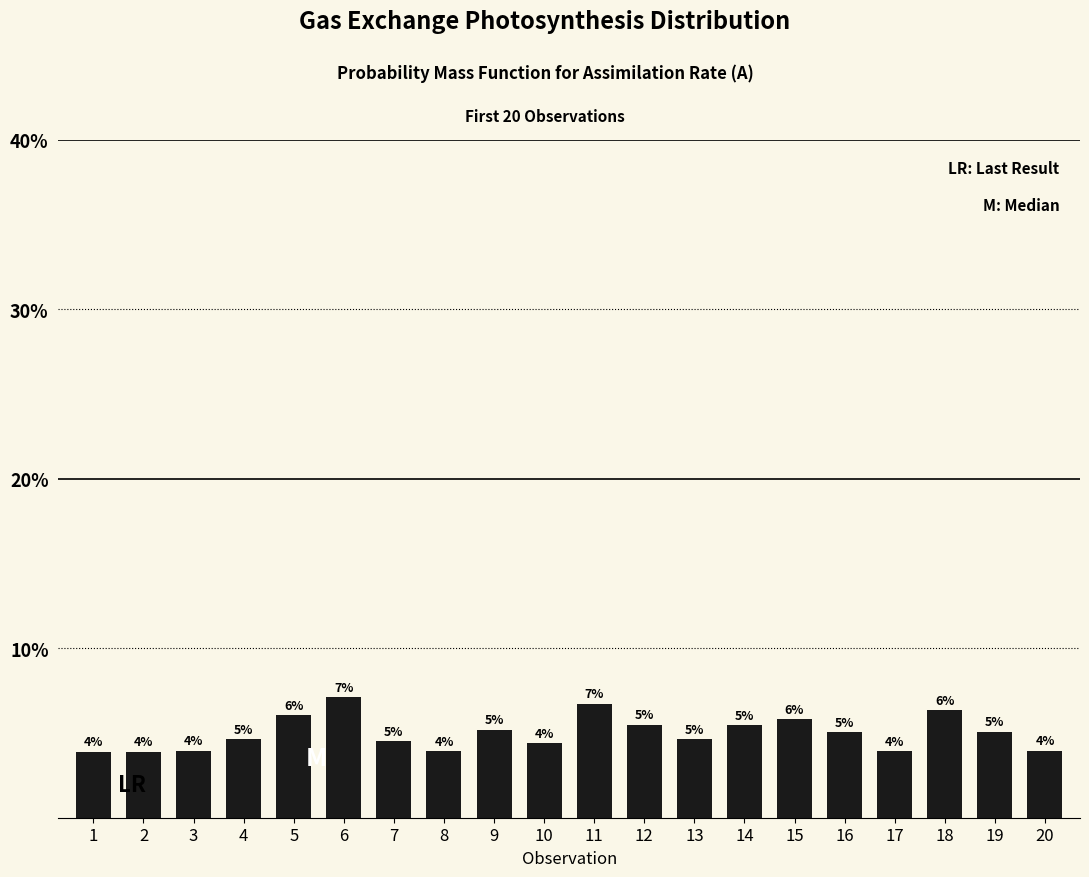

Between 18 and 17, which is larger?

18